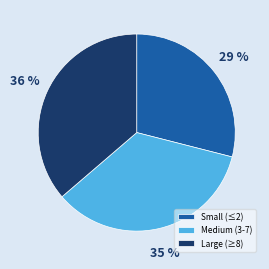

Is it true that Small (≤2) is 38% of the pie?

False